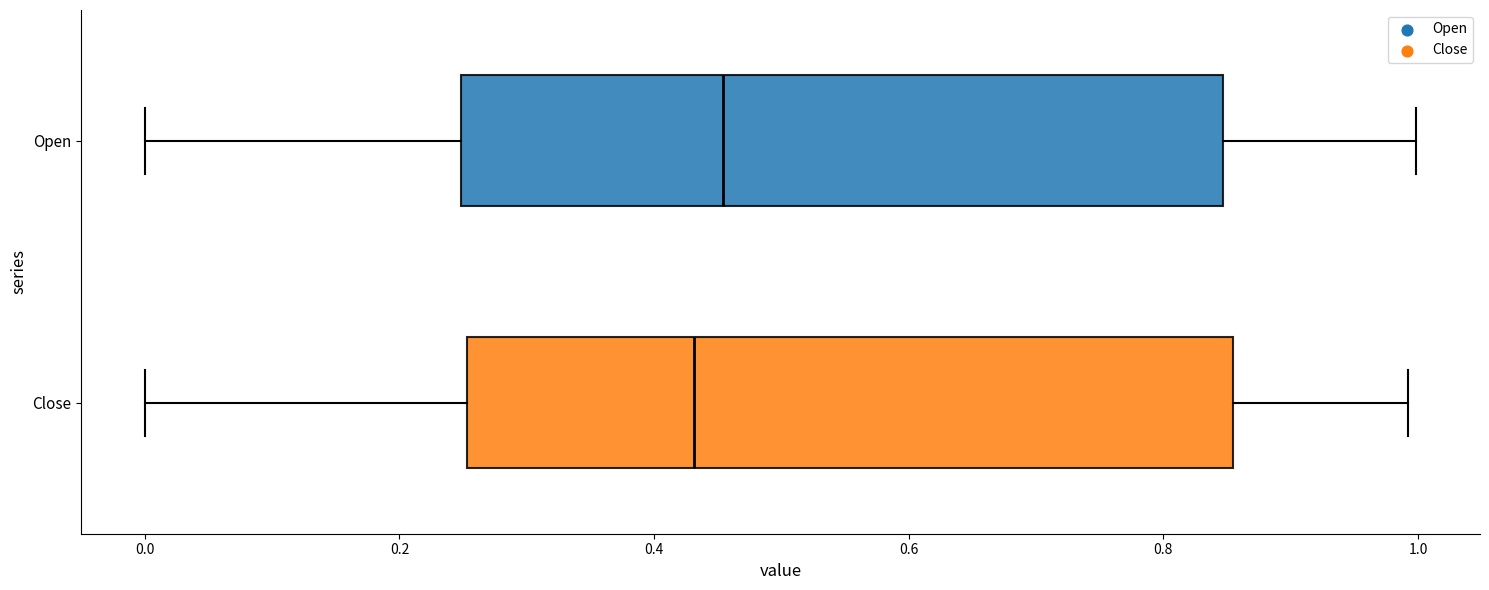

Reading bottom to top, transcribe this box plot: for each box, give where its median line is, the range the box spans, and where its two whiskers end, as read against the x-axis. The values are not printed on the chart, so give them approximately, as read against the axis.

Close: median 0.44, box 0.26 to 0.86, whiskers 0.00 to 1.00
Open: median 0.46, box 0.24 to 0.84, whiskers 0.00 to 1.00